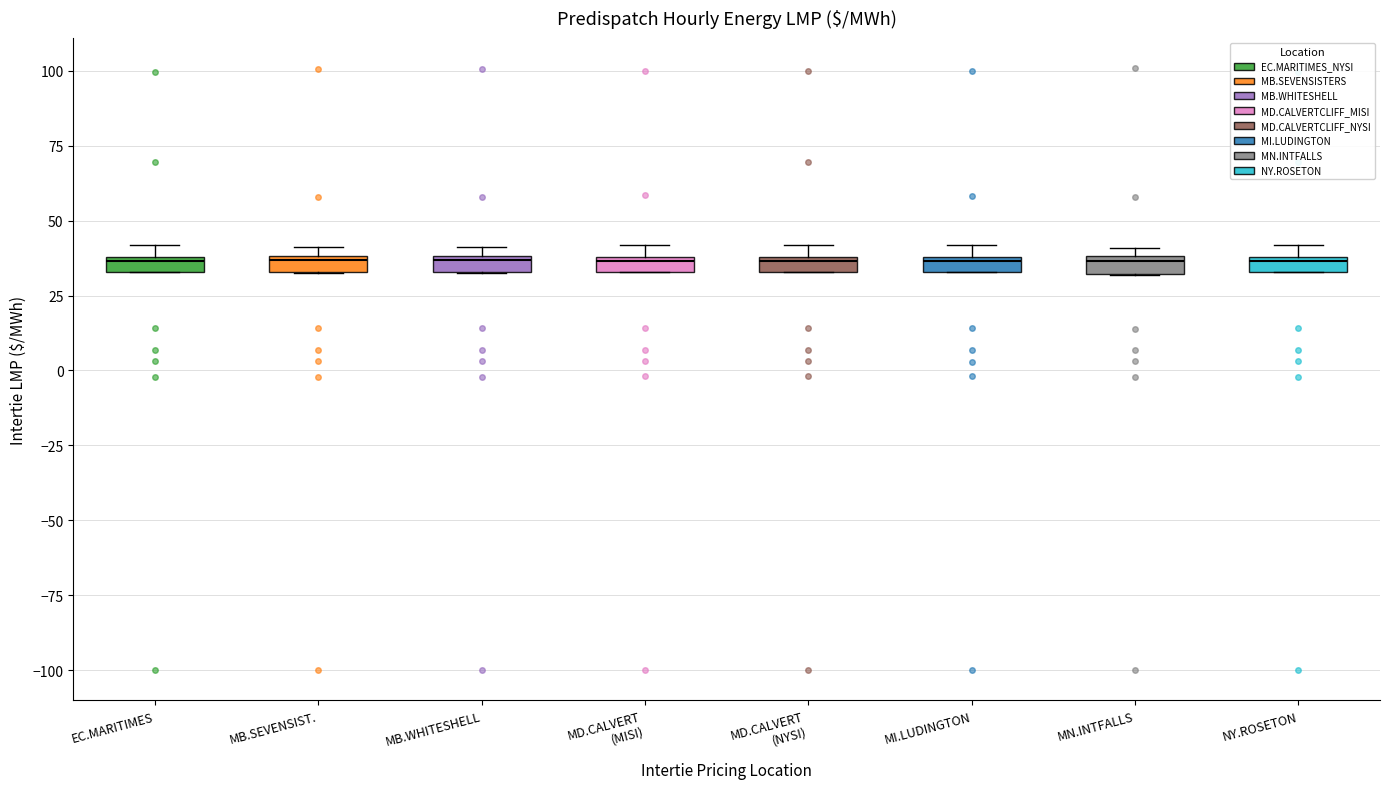

Where is the upper edge of the box for MD.CALVERT (NYSI) on the y-axis? The values are not printed on the chart, so give them approximately, as read against the axis.

40